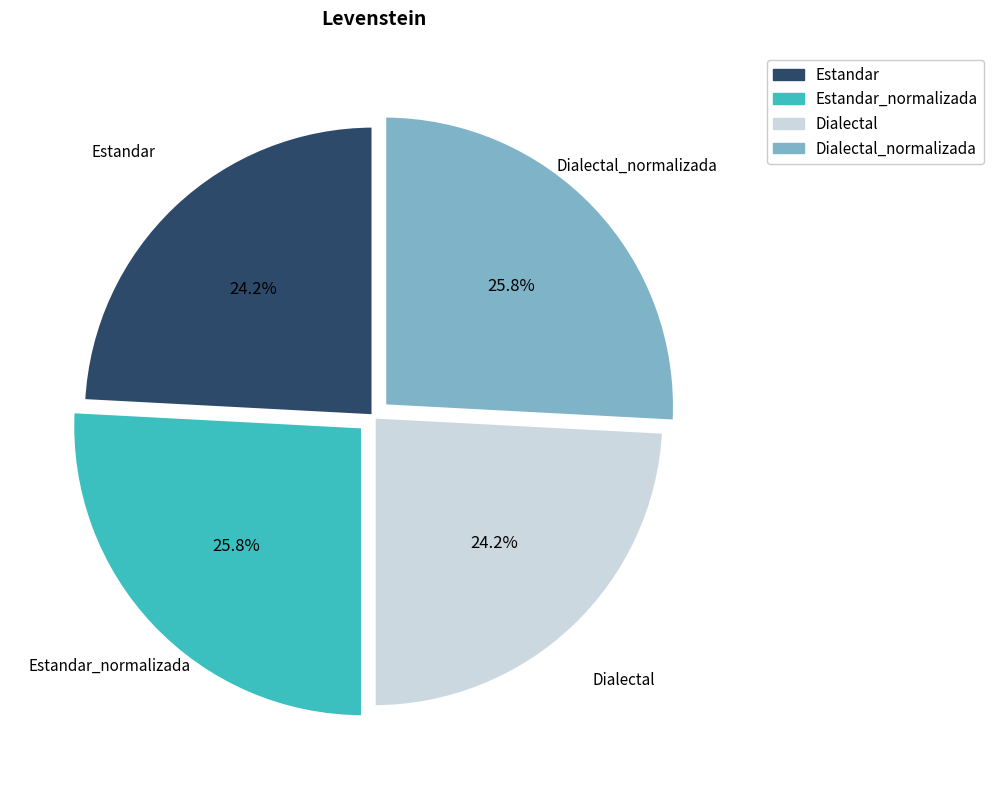

Is it true that Dialectal is 35% of the pie?

False